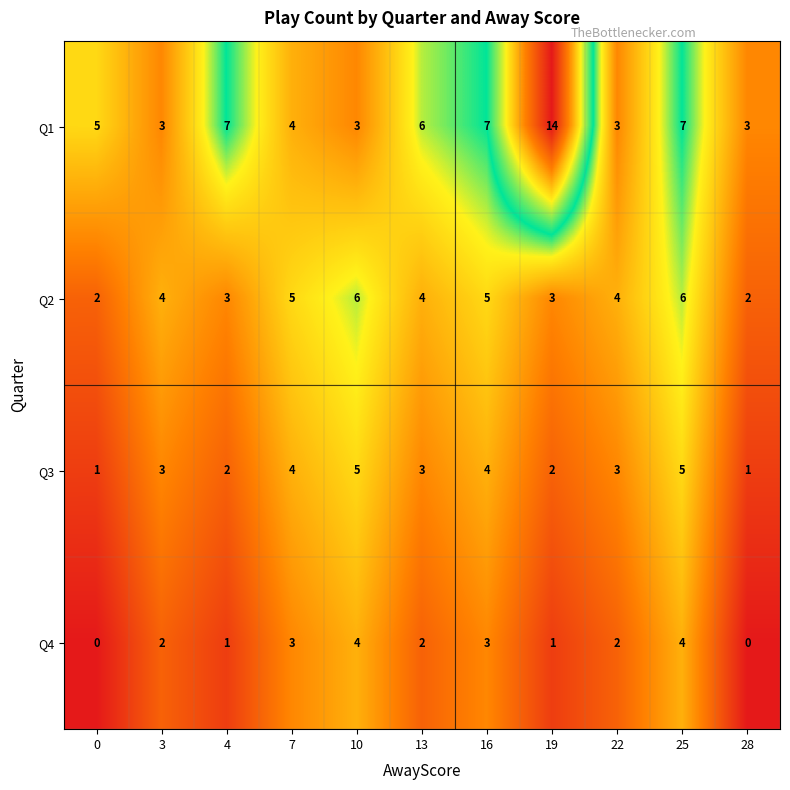

The value of Q3 at 25 is 5. True or false?

True